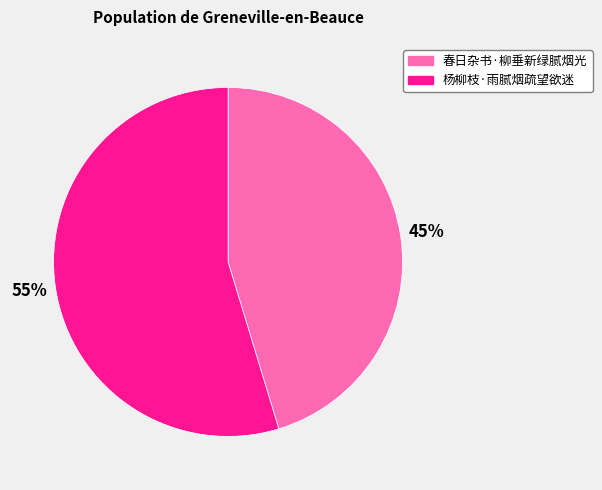

How many segments does this pie chart have?

2